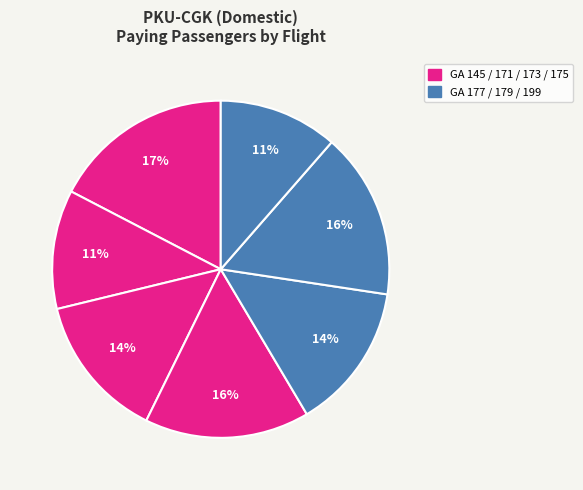

To the nearest percent, what is the average slice percentage?

14%